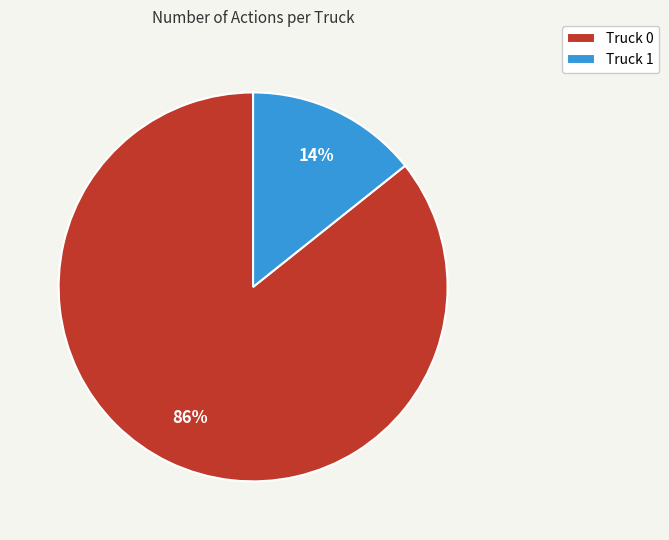

Is there any slice that represents more than half of the pie?

Yes